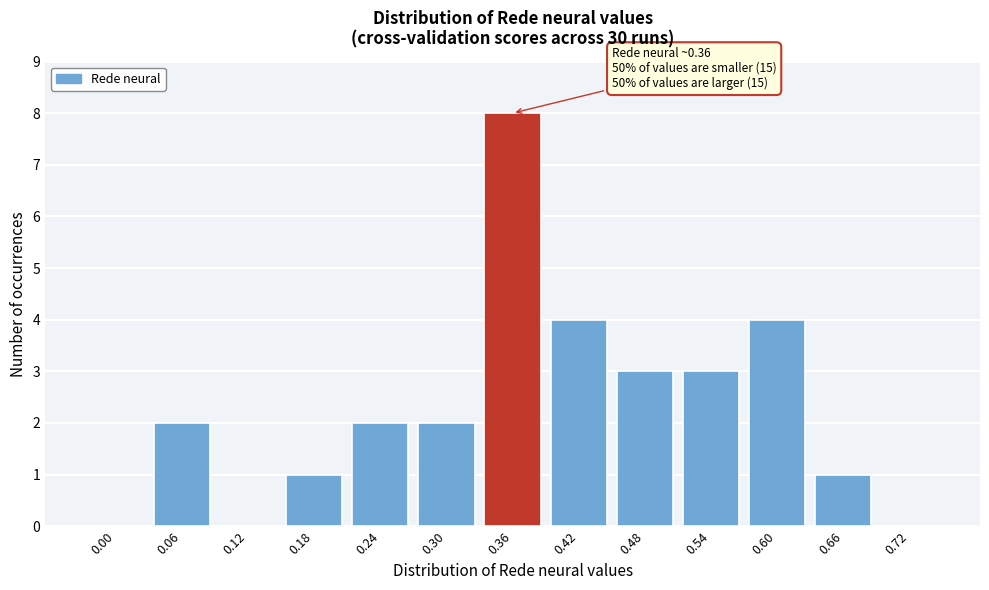

Reading left to right, extract all data points from this chart.

0.00=0	0.06=2	0.12=0	0.18=1	0.24=2	0.30=2	0.36=8	0.42=4	0.48=3	0.54=3	0.60=4	0.66=1	0.72=0